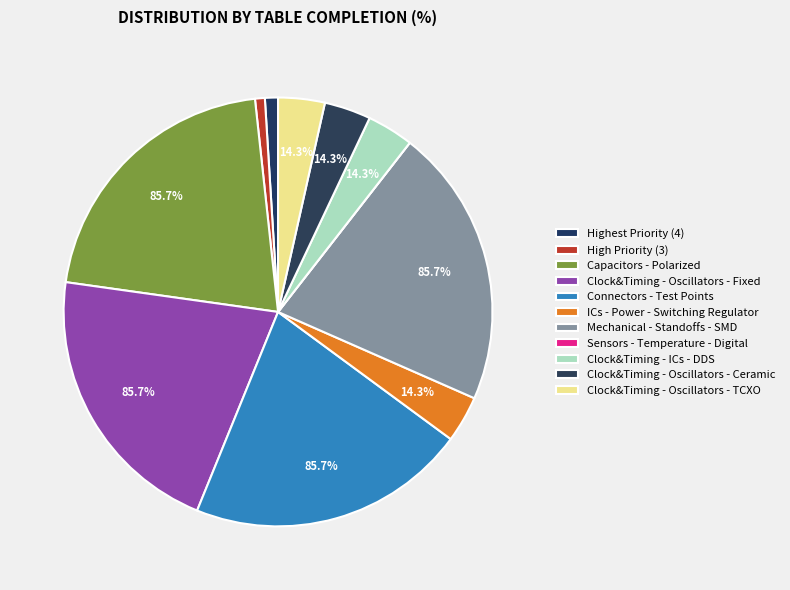

Combined, do Clock&Timing - Oscillators - TCXO and Connectors - Test Points account for over 50%?

No